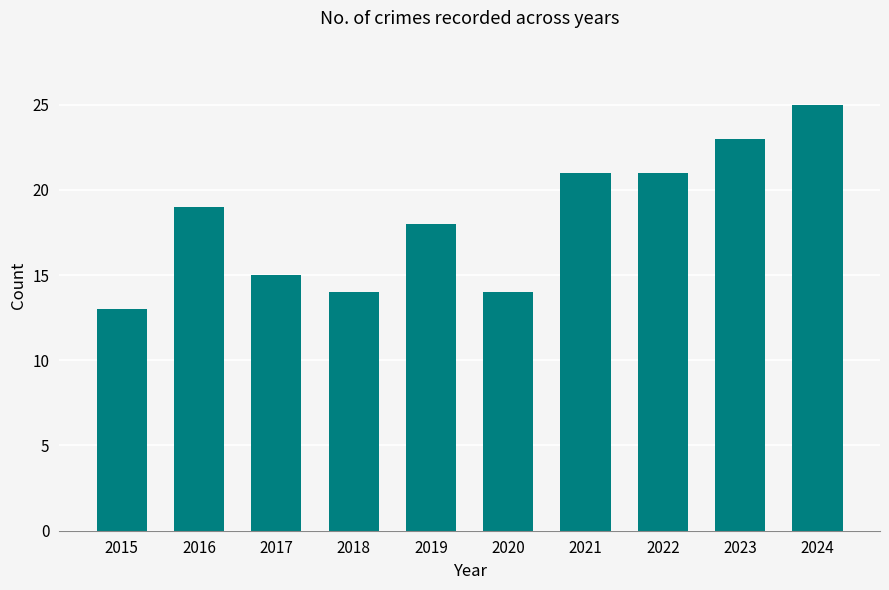

Reading left to right, transcribe all the data shown in this chart.

2015=13	2016=19	2017=15	2018=14	2019=18	2020=14	2021=21	2022=21	2023=23	2024=25